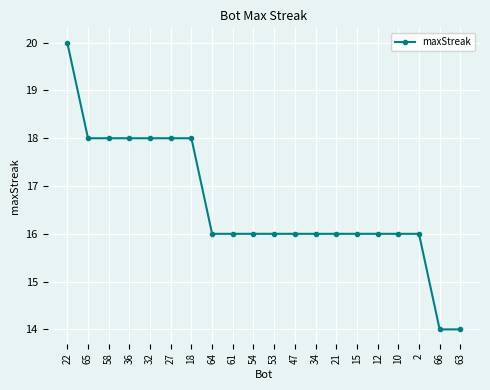

How many categories are shown in the chart?

20